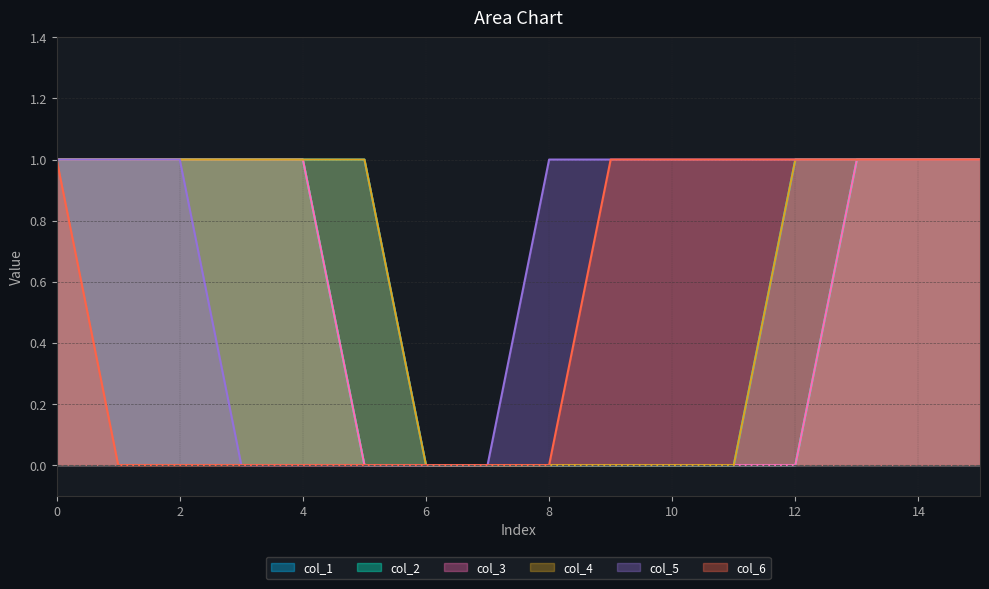

How many data points in col_6 are less than 1?

8